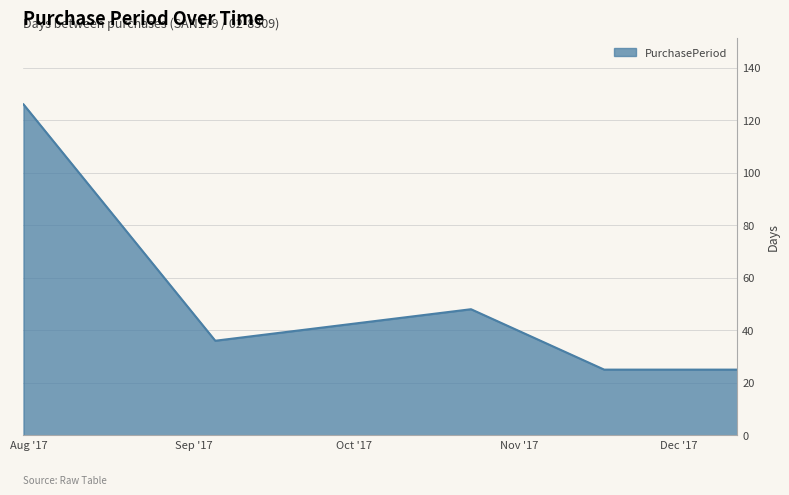

What is the difference between the maximum and minimum values?

101